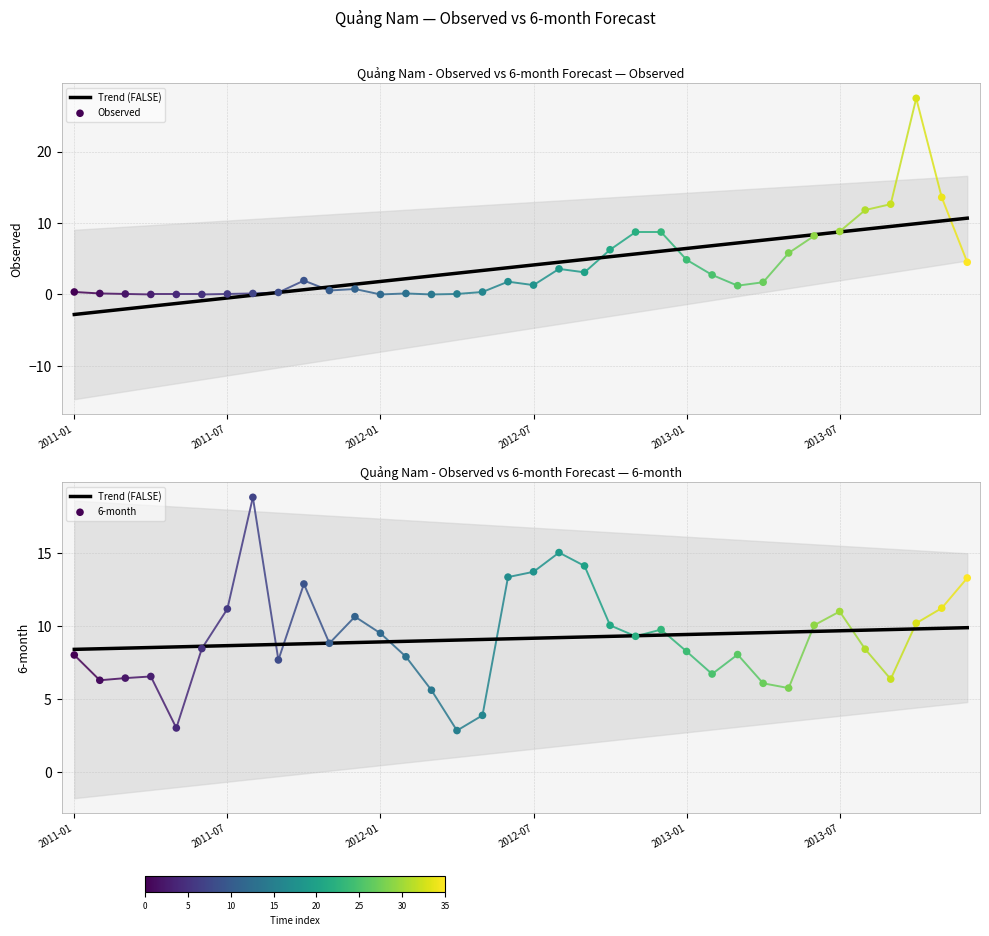

Which has a higher value, 18 or 31?

31